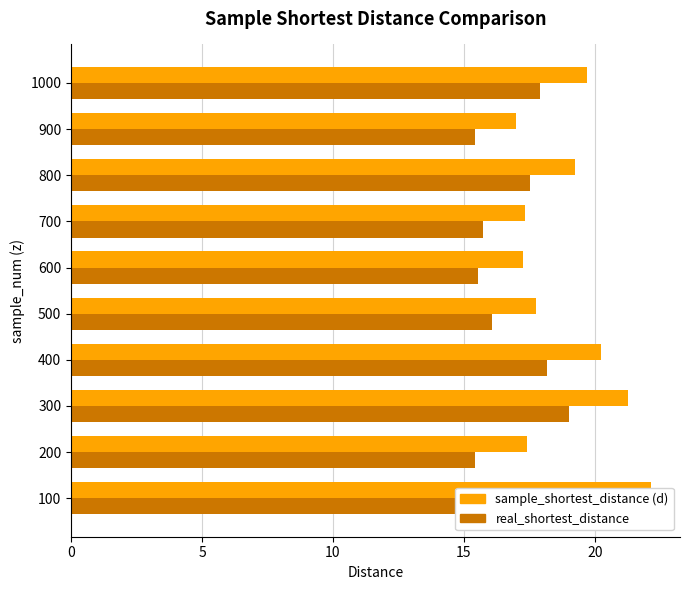

How many categories are shown in the chart?

10